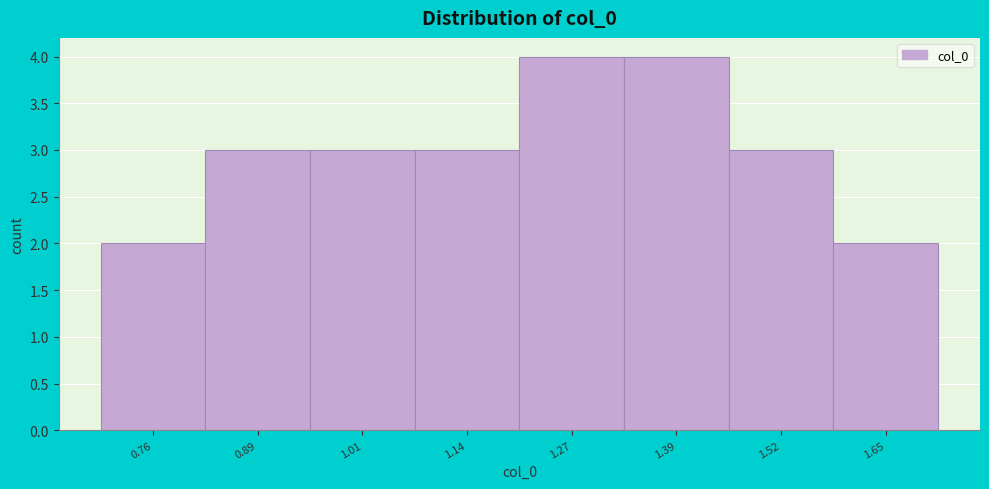

Reading right to left, transcribe all the data shown in this chart.

2	3	4	4	3	3	3	2